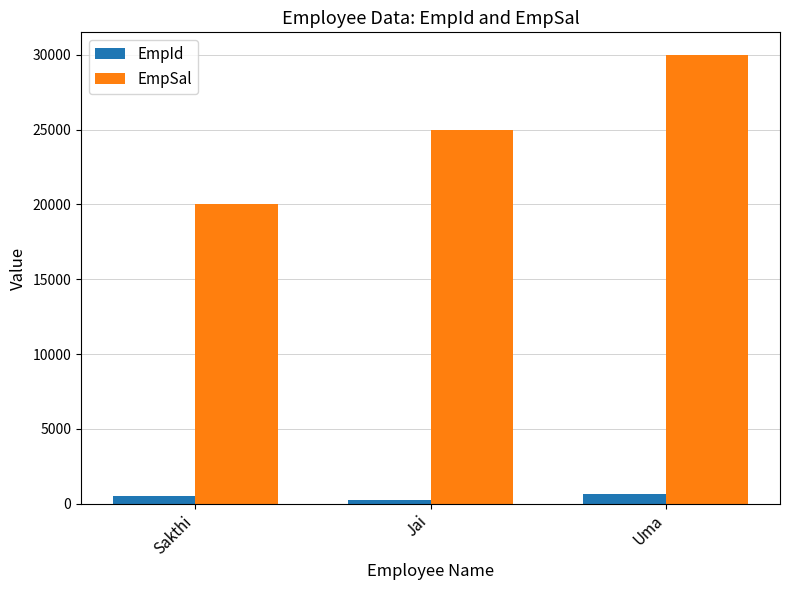

What is the total value across all series at Jai?

25252